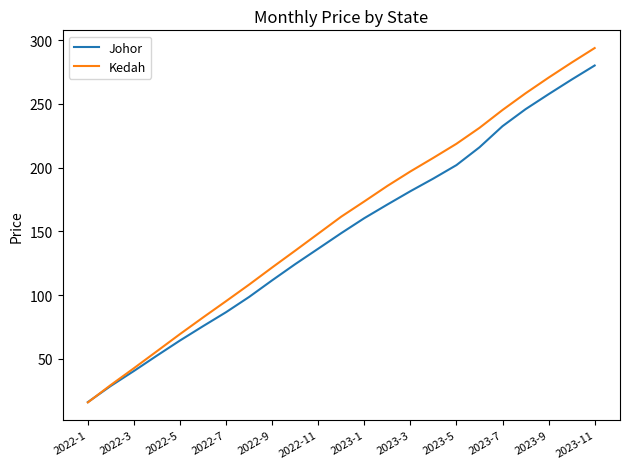

How many intersections are there between Kedah and Johor?

1